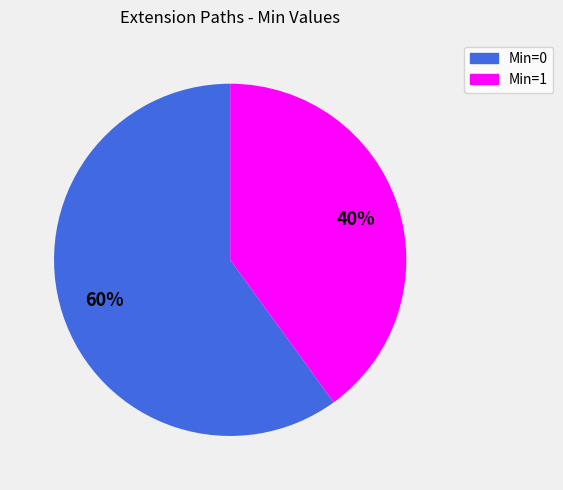

Is there a majority slice in this chart?

Yes